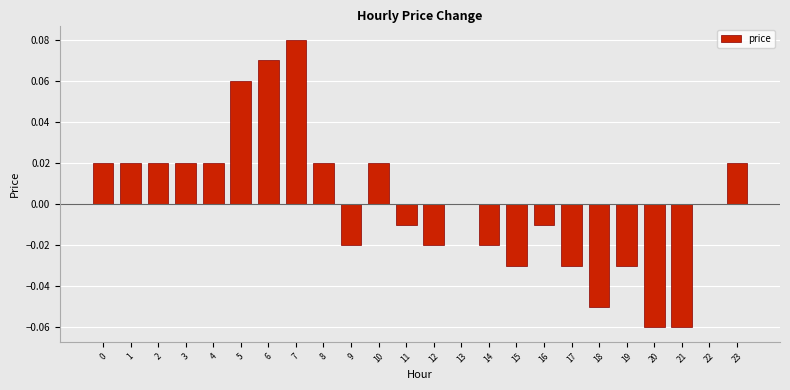

Is it true that the value at 7 is 0.0?

False